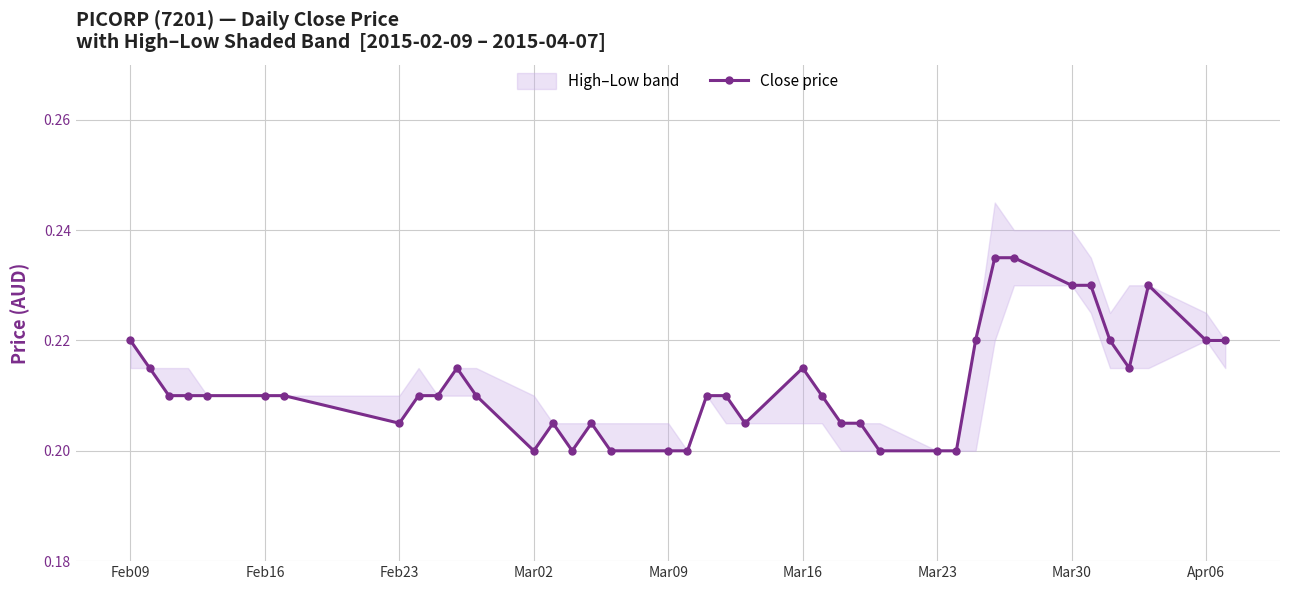

How many Close price values are between 0 and 1?

39